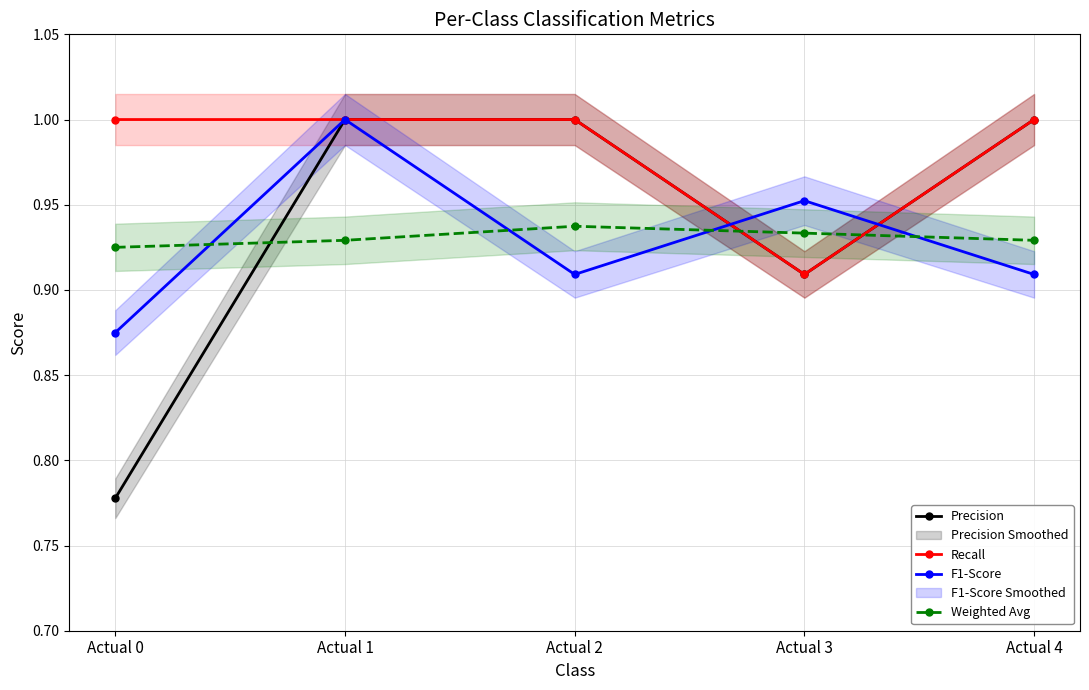

Where is Precision nearest to the value 0?

Actual 0